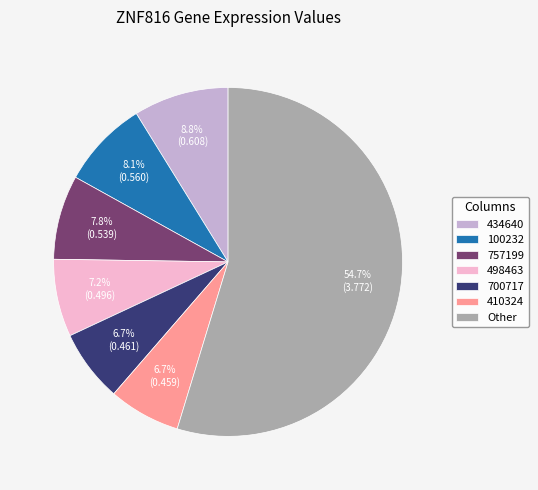

Approximately how many times larger is the value at 434640 compared to 757199?

1.1